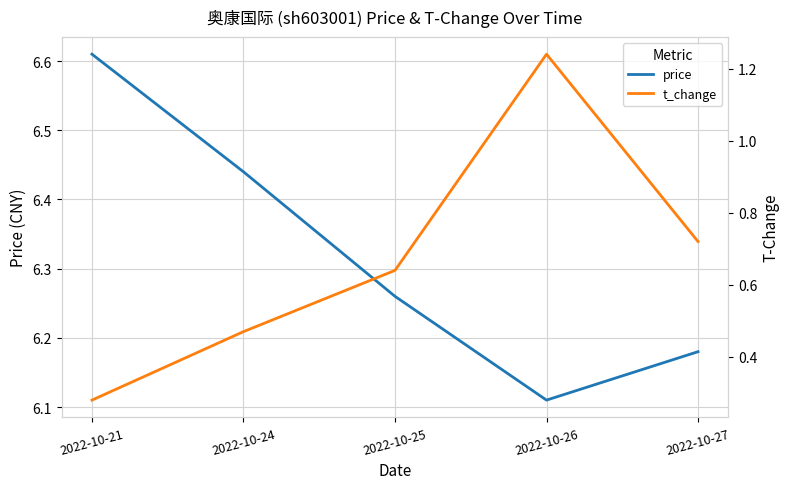

Is the value of price at 2022-10-27 greater than the value of t_change at 2022-10-21?

Yes